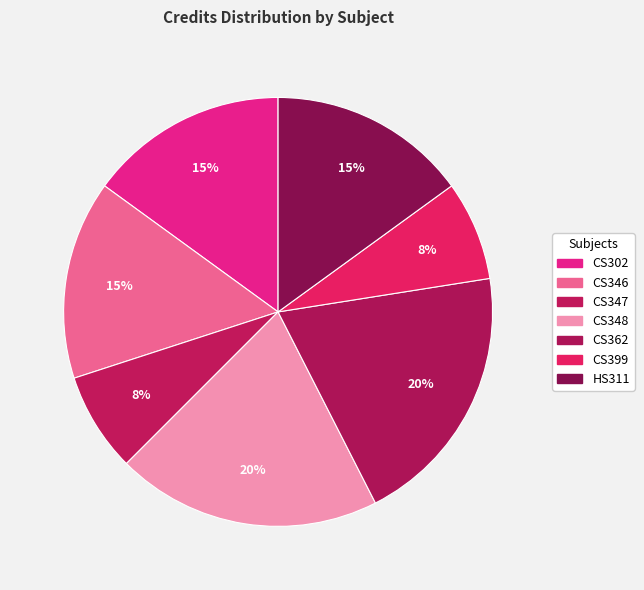

What percentage is the CS399 slice, to the nearest percent?

8%